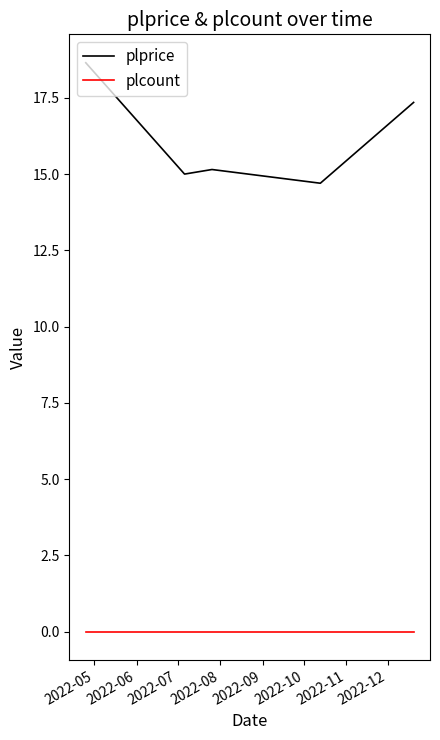

True or false: plprice and plcount cross at least once.

False